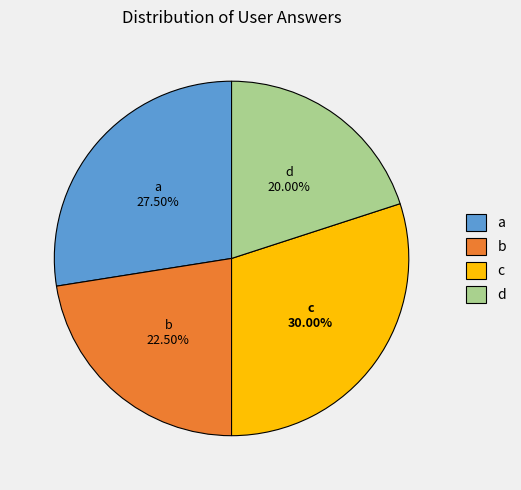

Is there any slice that represents more than half of the pie?

No